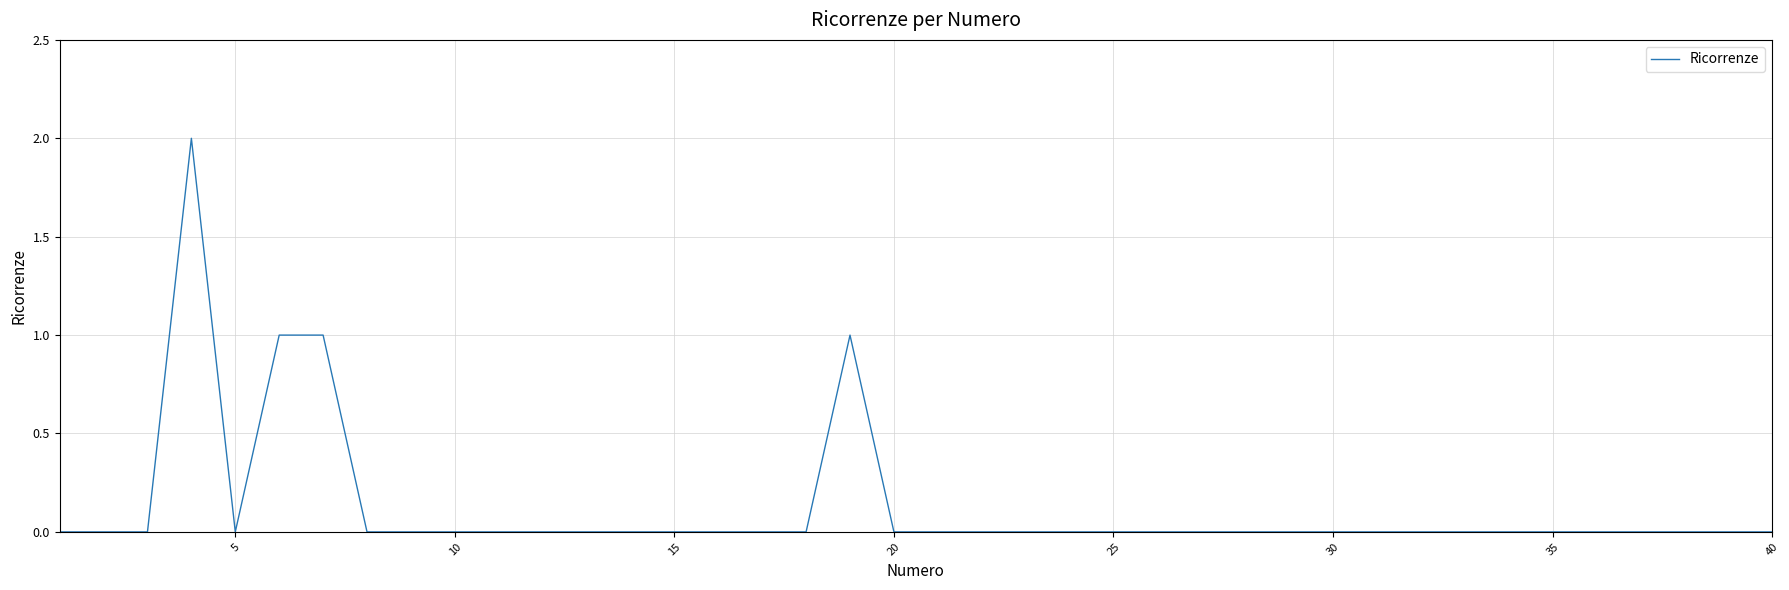

Does the chart display data point markers on the line(s)?

No